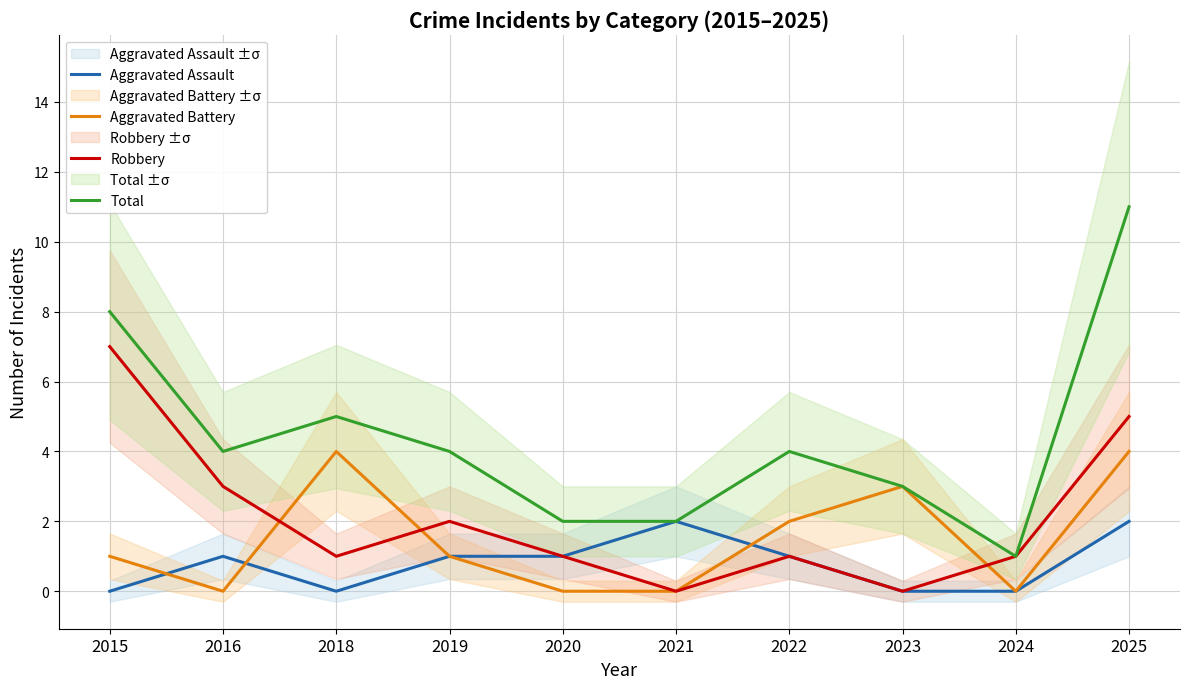

At how many categories does at least one series exceed 3?

6